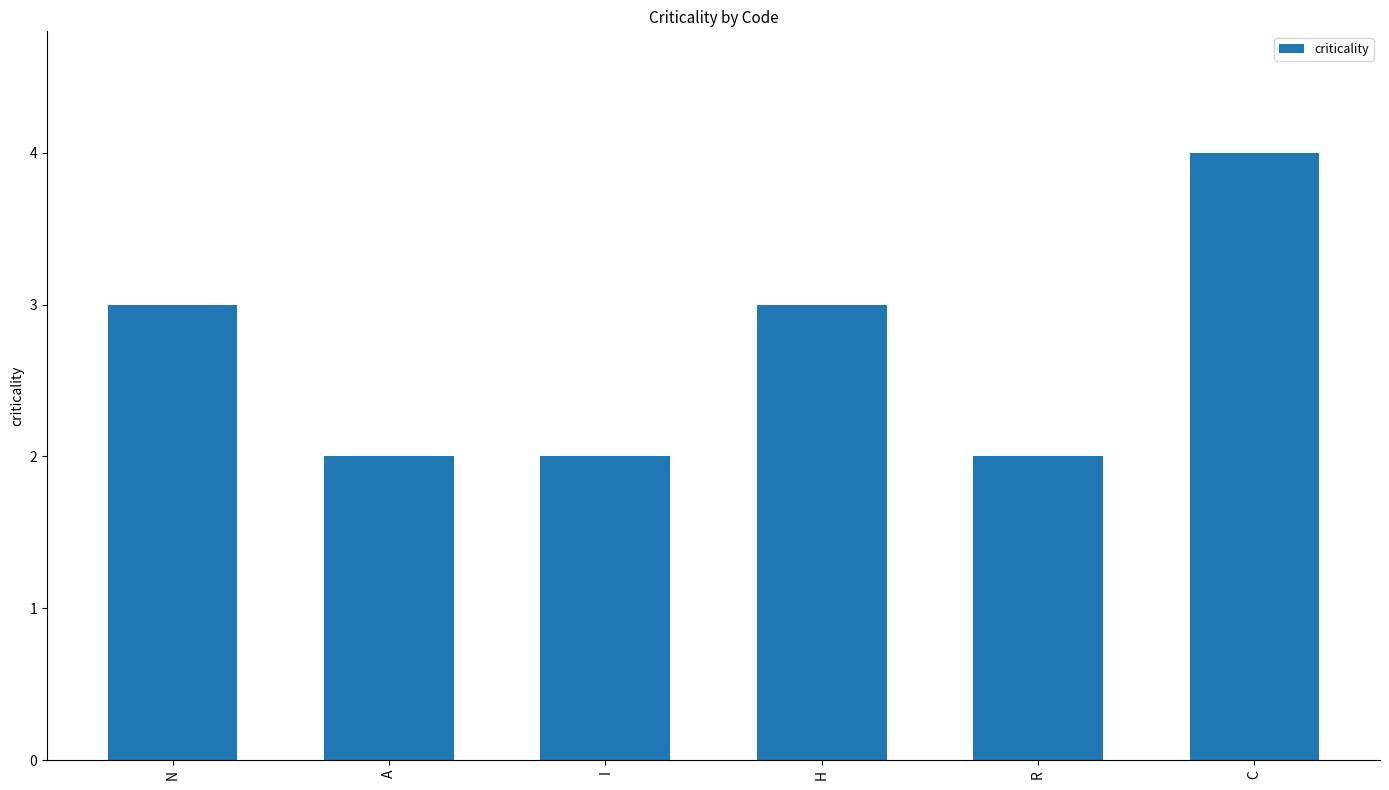

What is the difference between the values at N and A?

1